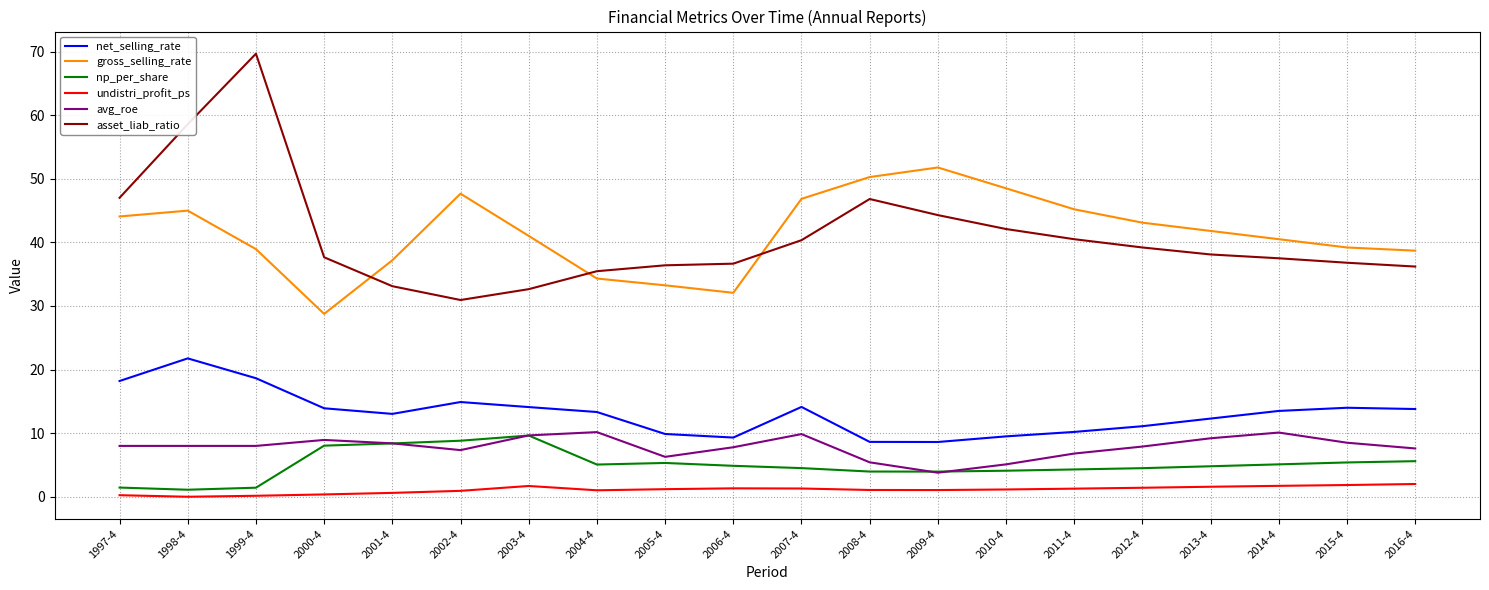

The value of gross_selling_rate at 2005-4 is 45.9. True or false?

False